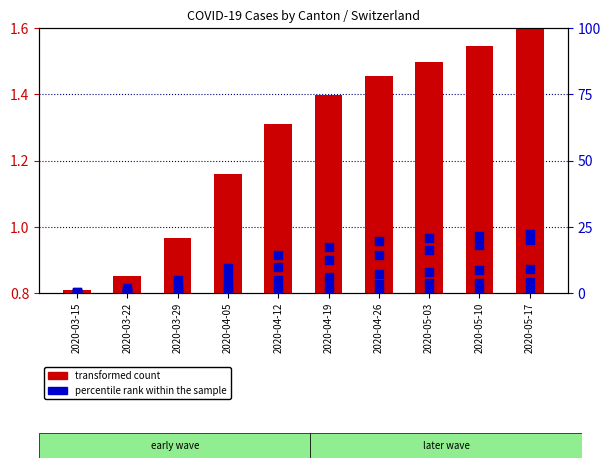

Which series has the largest total across all categories?

percentile rank within the sample